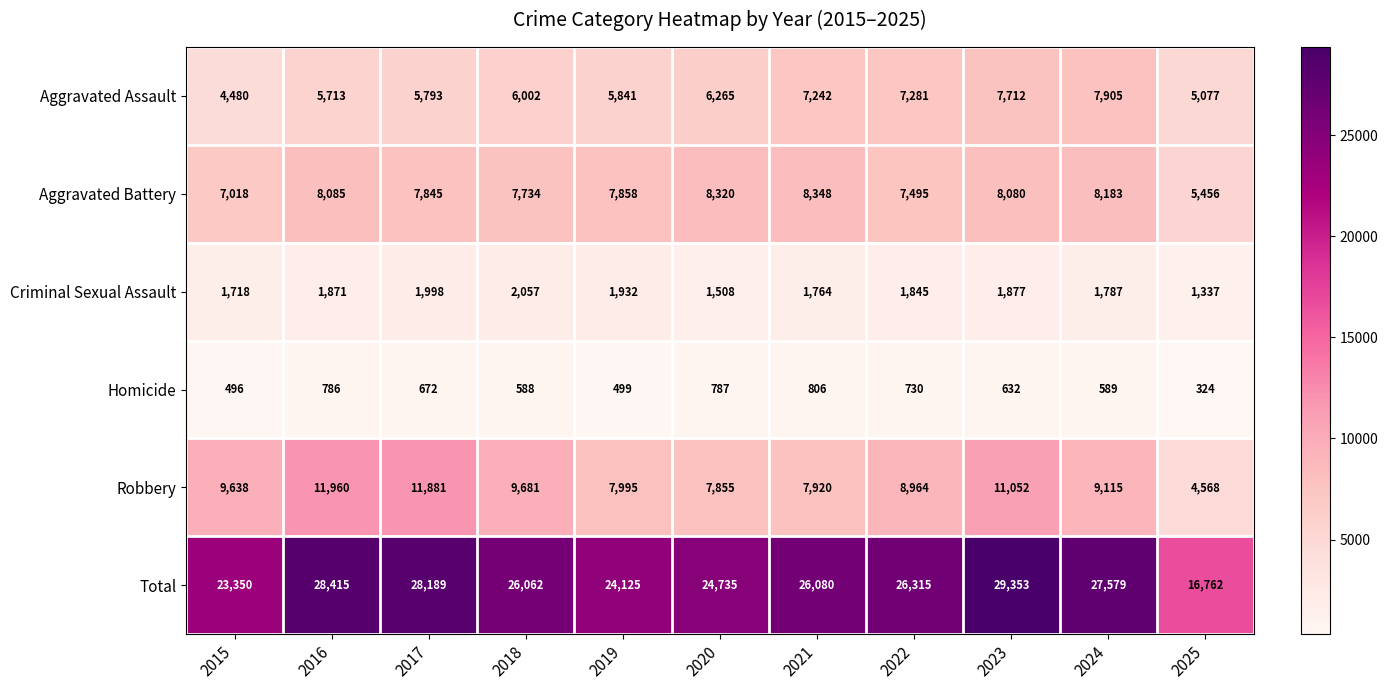

The Criminal Sexual Assault series shows 1787 at 2024. True or false?

True